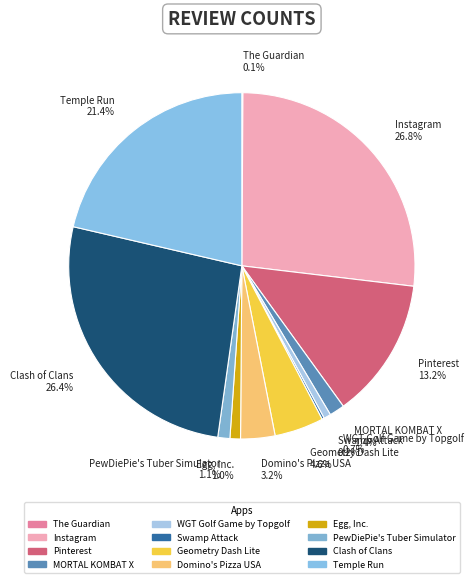

Is there any slice that represents more than half of the pie?

No